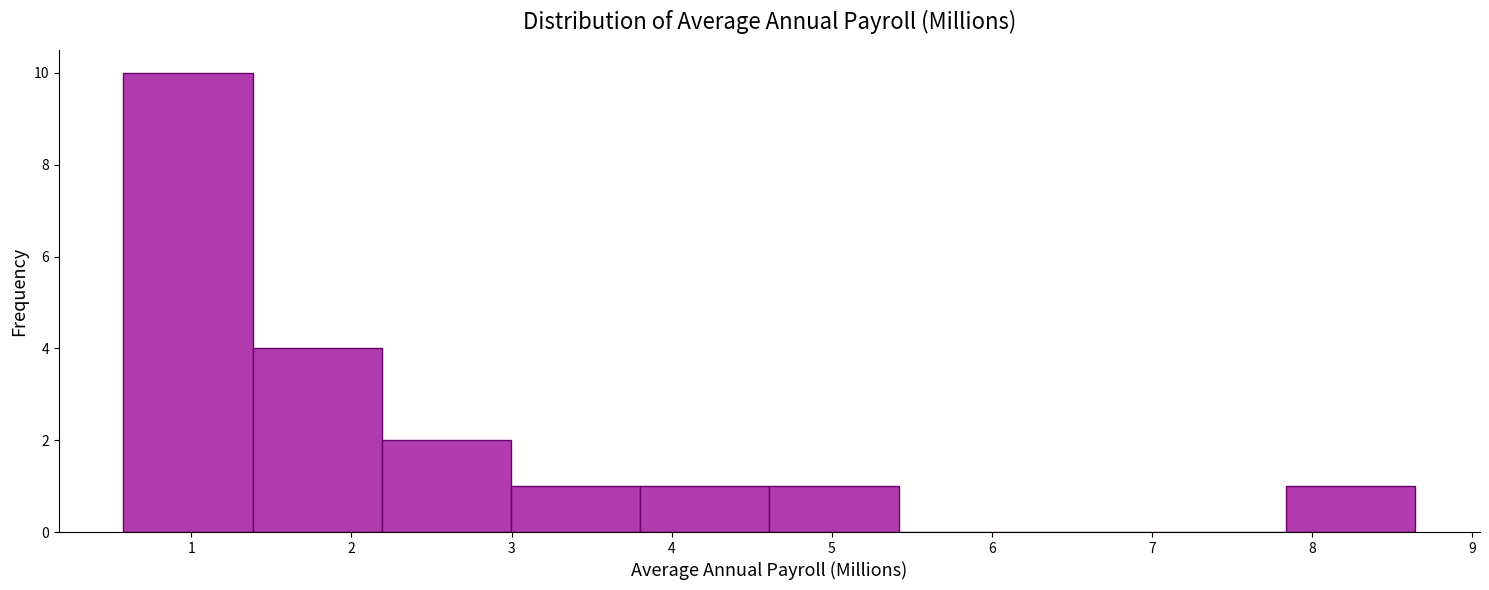

Reading left to right, transcribe this chart: for each bar, give the range it covers on the x-axis and its height. Neither the bar edges nor the heights are printed on the chart, so give them approximately, as read against the axes.

0.6 to 1.4: 10
1.4 to 2.2: 4
2.2 to 3.0: 2
3.0 to 3.8: 1
3.8 to 4.6: 1
4.6 to 5.4: 1
5.4 to 6.2: 0
6.2 to 7.0: 0
7.0 to 7.8: 0
7.8 to 8.6: 1